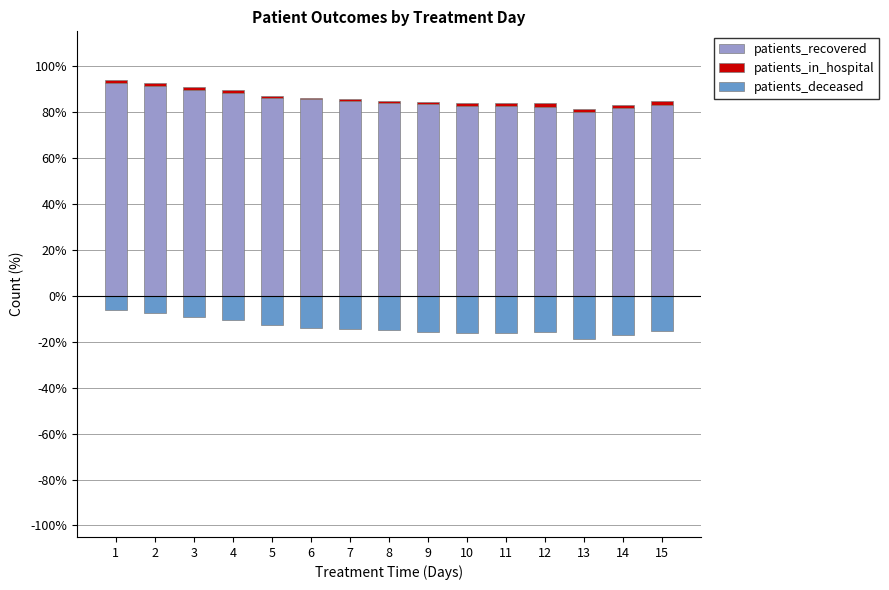

Which label corresponds to the smallest value in the chart?

13